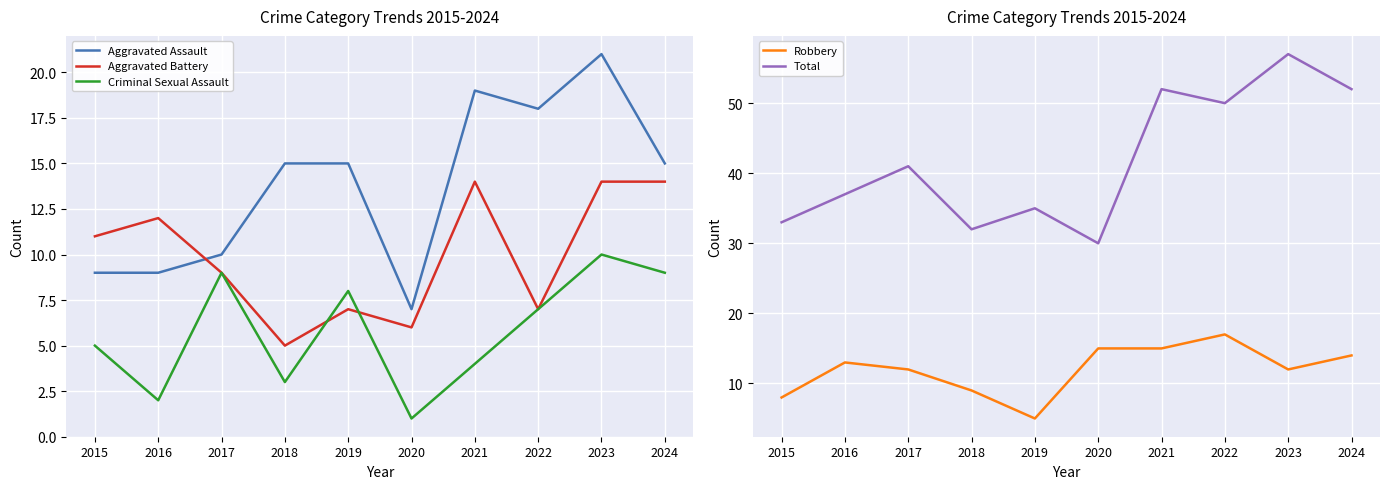

Rank the series by their maximum value, from lowest to highest.

Criminal Sexual Assault, Aggravated Battery, Robbery, Aggravated Assault, Total